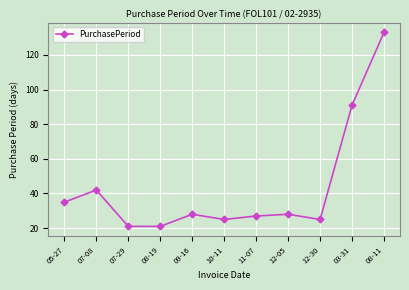

What is the change in value from 07-08 to 08-19?

-21